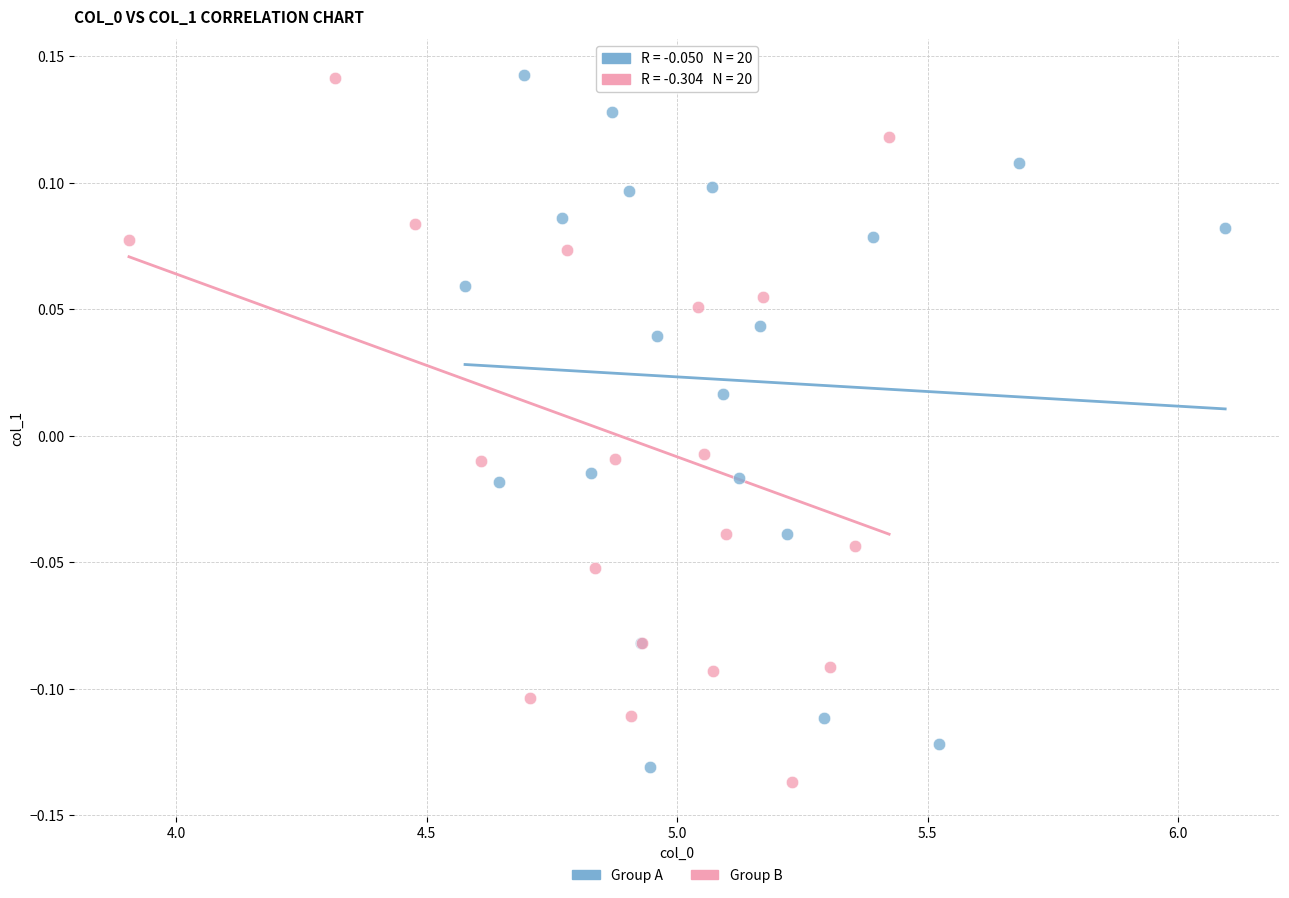

What are all the series names shown in the legend?

Group A, Group B